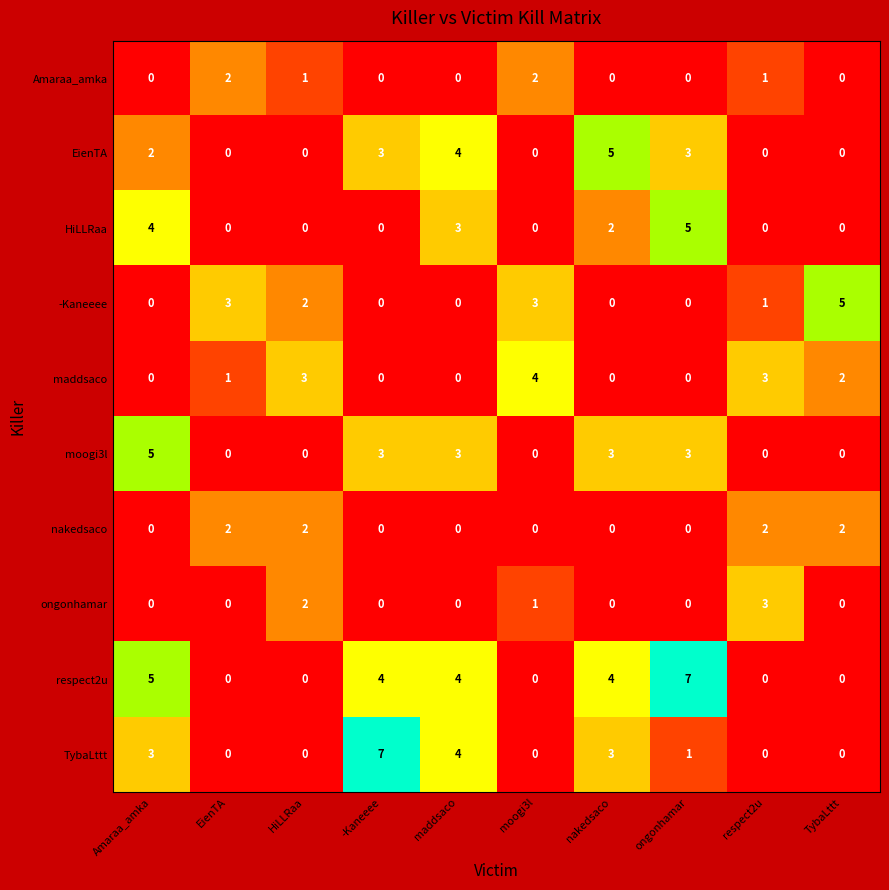

Which series has the largest total across all categories?

respect2u